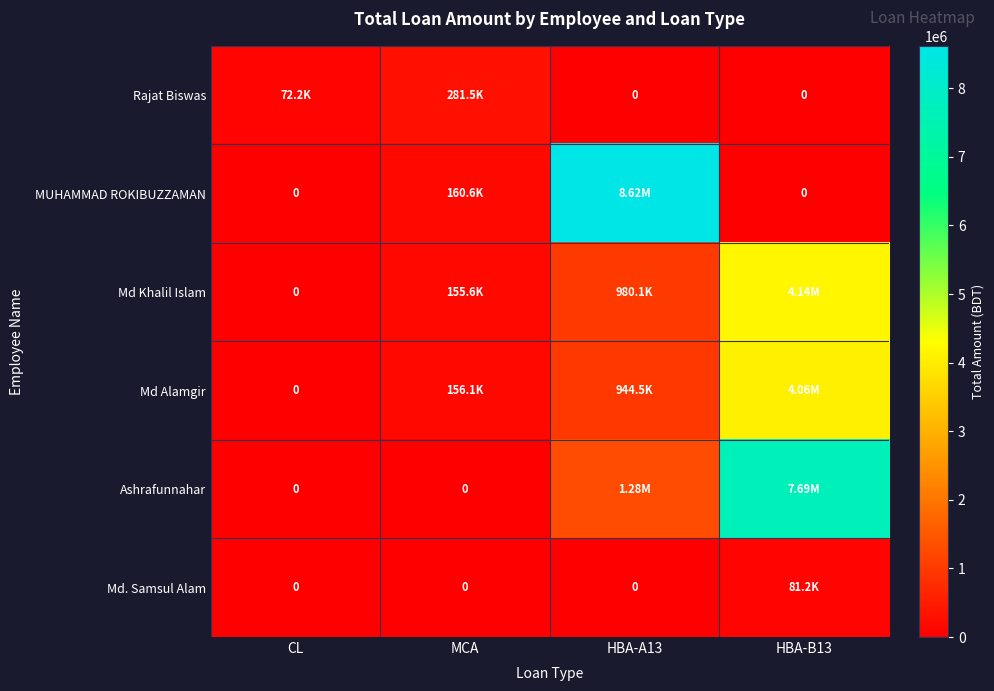

Which series has the widest spread of values?

MUHAMMAD ROKIBUZZAMAN